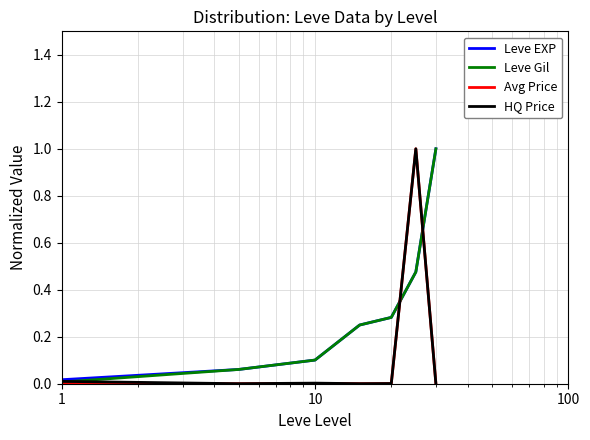

What is the greatest value displayed?

1.0